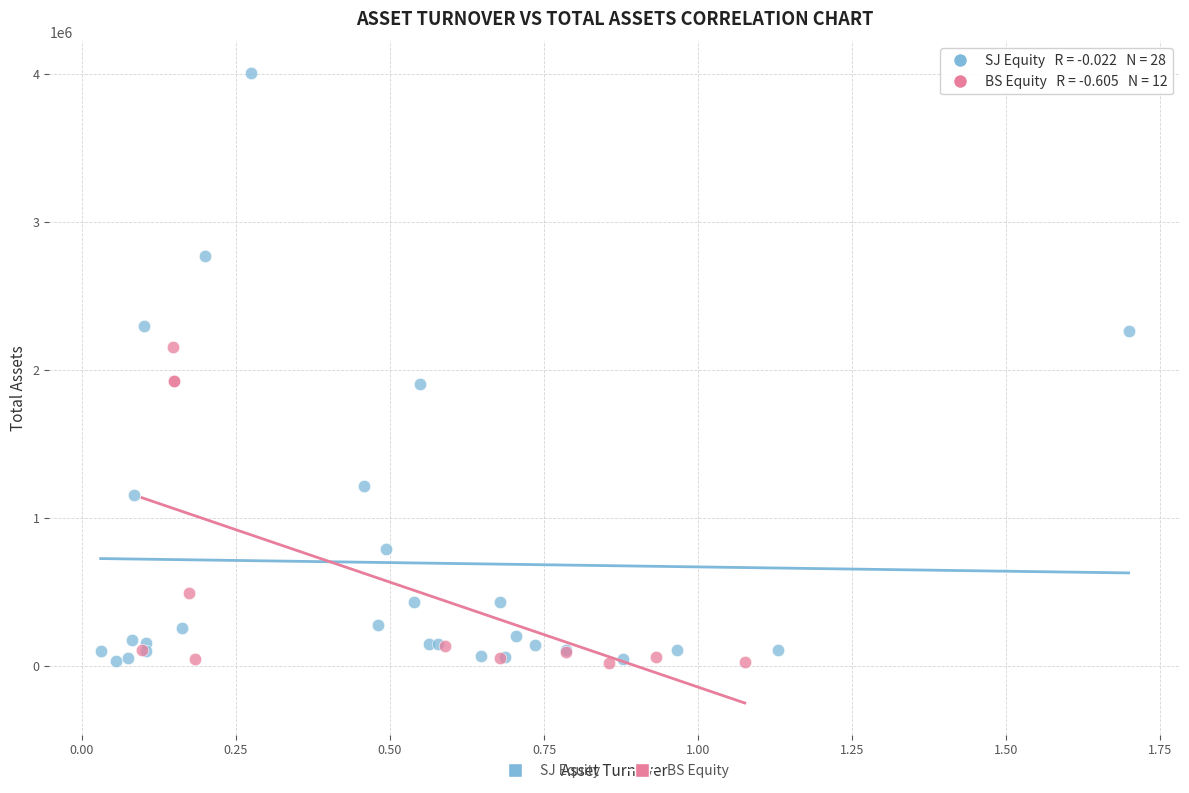

Which series contains the highest Y value?

SJ Equity